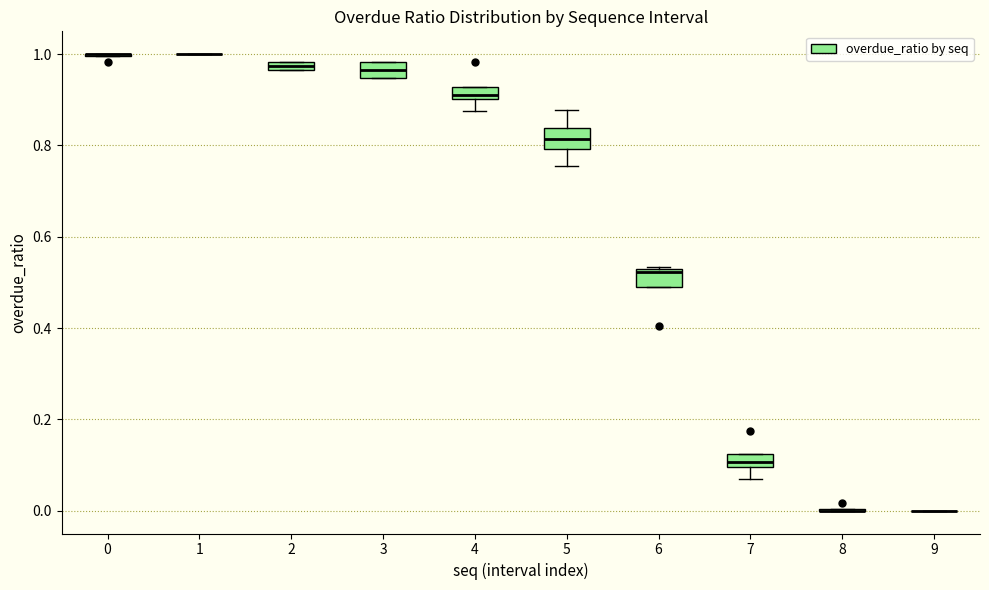

Where is the upper edge of the box at x = 2 on the y-axis? The values are not printed on the chart, so give them approximately, as read against the axis.

0.98